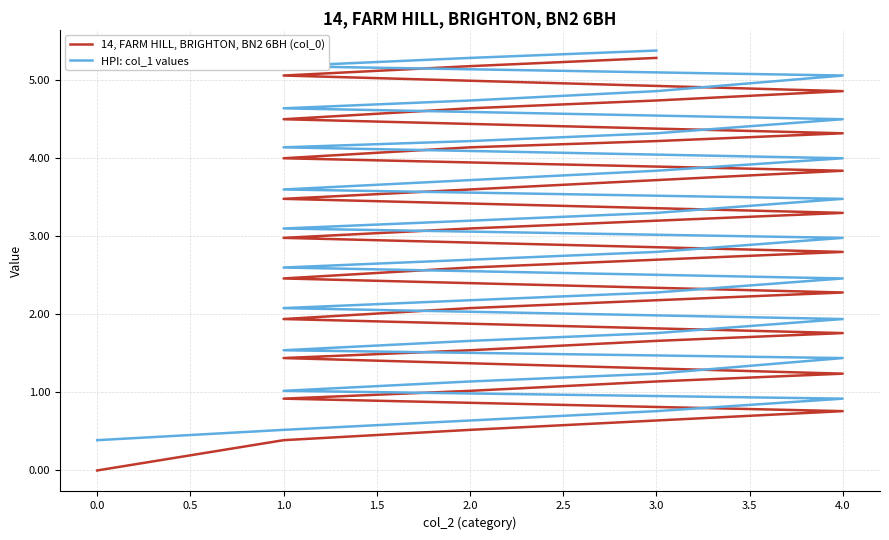

What is the difference between the second highest and second lowest values in the HPI: col_1 values series?

4.8